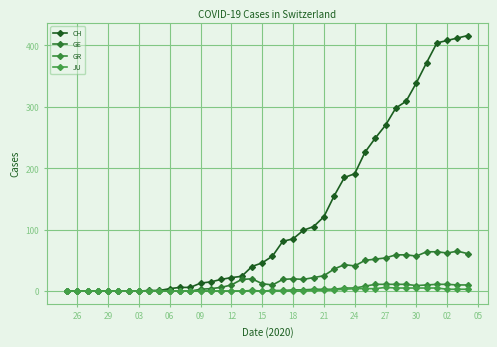

How many values in the CH series are below 57?

20